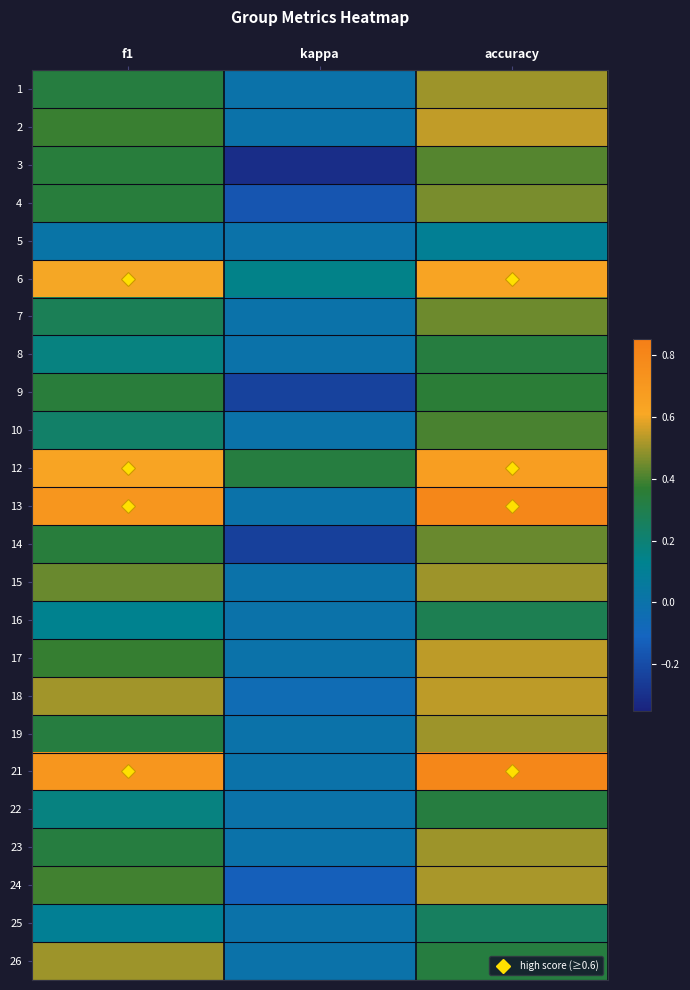

What is the minimum value shown in the chart?

-0.3